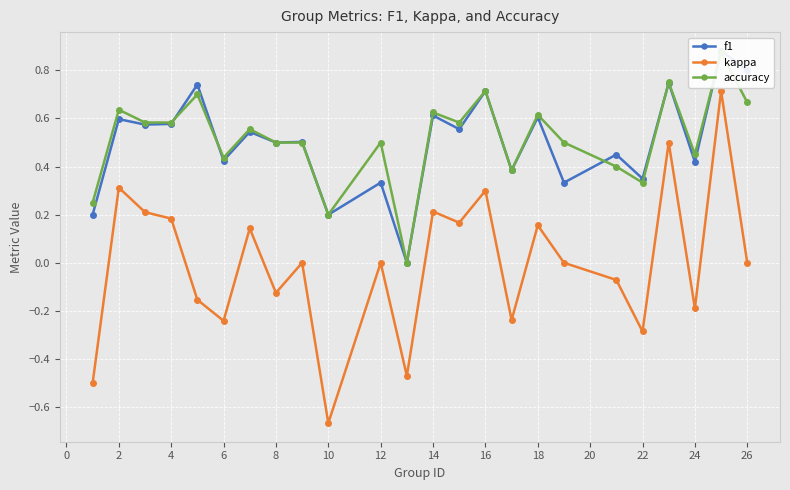

True or false: kappa has a value of 0.7 at 12.

False